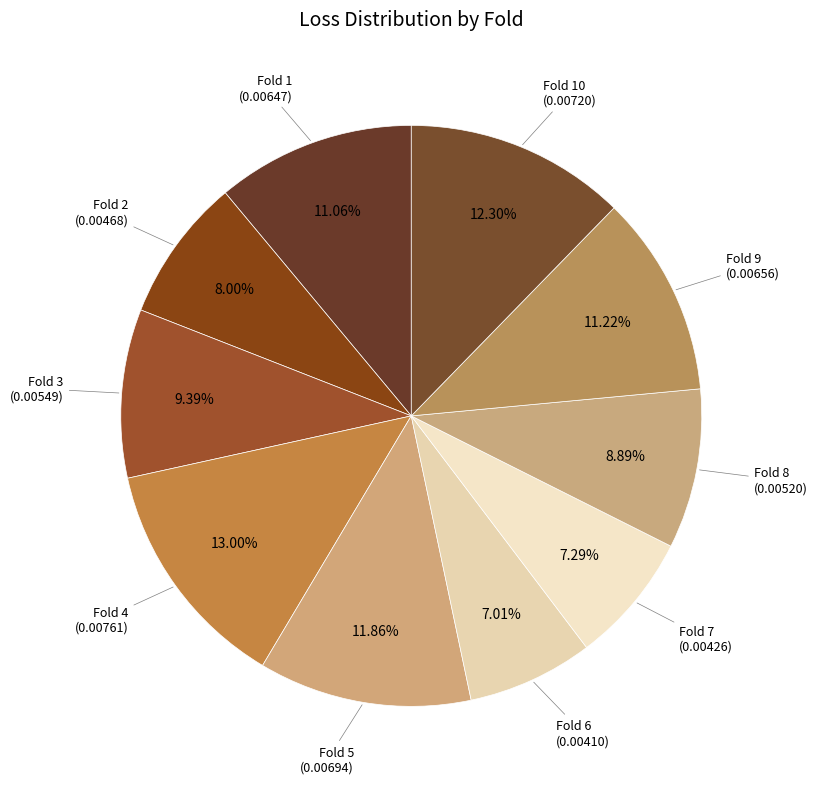

How many segments does this pie chart have?

10